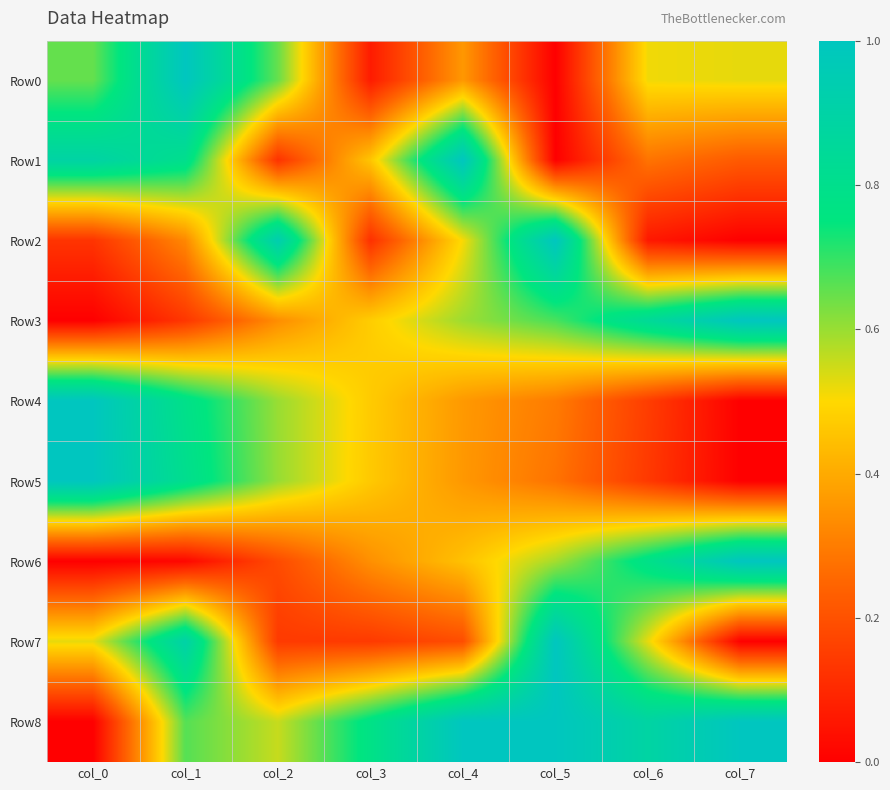

Reading left to right, what are all the values shown in this chart?

Row0: col_0=0.7	col_1=1.0	col_2=0.7	col_3=0.1	col_4=0.4	col_5=0.0	col_6=0.5	col_7=0.5
Row1: col_0=0.9	col_1=0.8	col_2=0.1	col_3=0.5	col_4=1.0	col_5=0.0	col_6=0.3	col_7=0.2
Row2: col_0=0.1	col_1=0.3	col_2=0.9	col_3=0.1	col_4=0.5	col_5=1.0	col_6=0.1	col_7=0.0
Row3: col_0=0.0	col_1=0.1	col_2=0.3	col_3=0.5	col_4=0.6	col_5=0.7	col_6=0.8	col_7=1.0
Row4: col_0=1.0	col_1=0.8	col_2=0.6	col_3=0.5	col_4=0.4	col_5=0.3	col_6=0.2	col_7=0.0
Row5: col_0=1.0	col_1=0.8	col_2=0.6	col_3=0.5	col_4=0.4	col_5=0.3	col_6=0.1	col_7=0.0
Row6: col_0=0.0	col_1=0.0	col_2=0.2	col_3=0.3	col_4=0.4	col_5=0.6	col_6=0.8	col_7=1.0
Row7: col_0=0.5	col_1=0.9	col_2=0.1	col_3=0.1	col_4=0.2	col_5=1.0	col_6=0.5	col_7=0.0
Row8: col_0=0.0	col_1=0.7	col_2=0.6	col_3=0.8	col_4=1.0	col_5=1.0	col_6=0.9	col_7=1.0